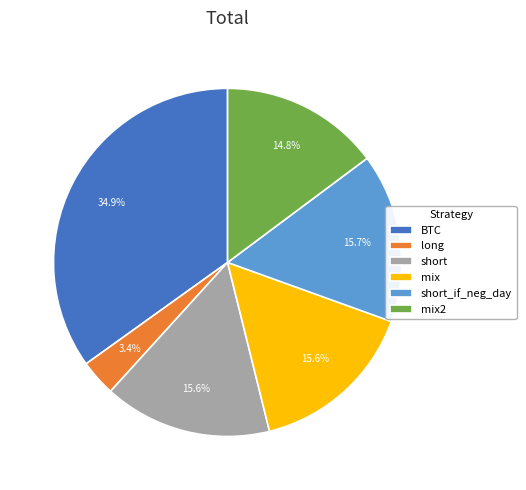

Which slice is the largest?

BTC